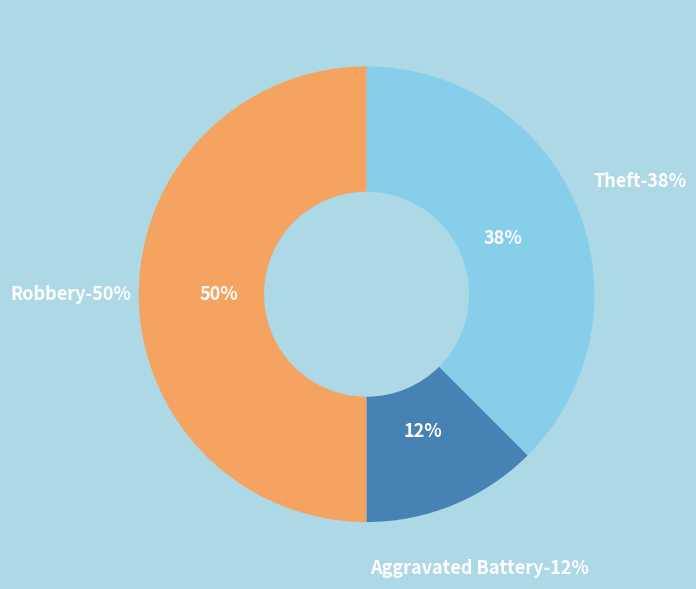

To the nearest percent, what portion does Aggravated Battery represent?

12%